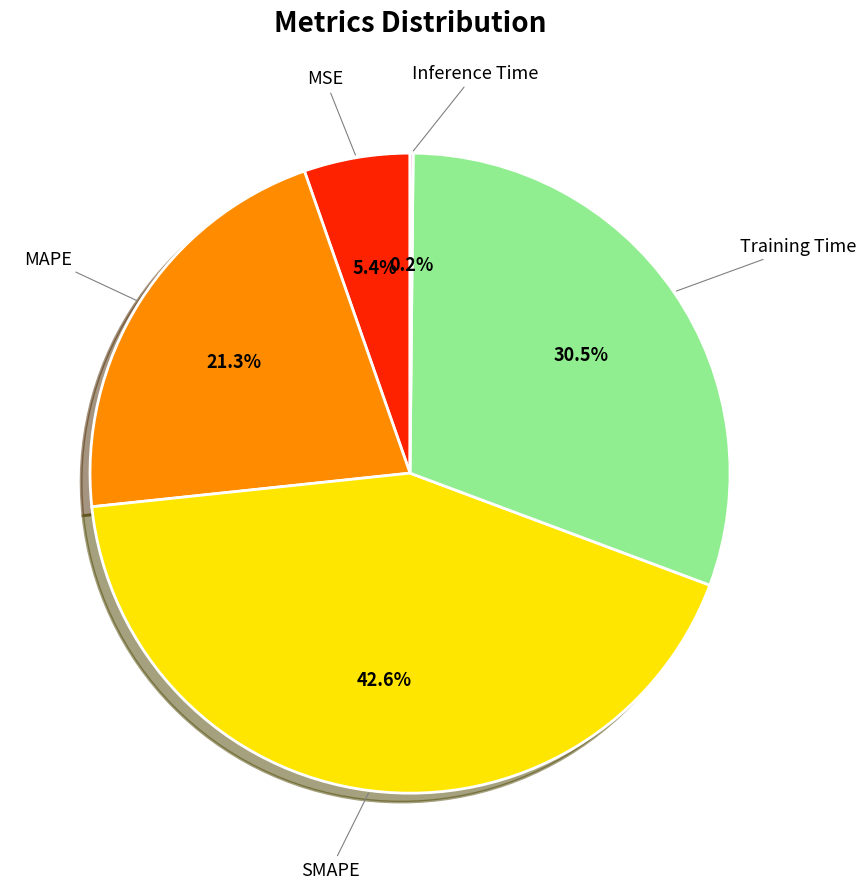

Between SMAPE and MAPE, which is larger?

SMAPE